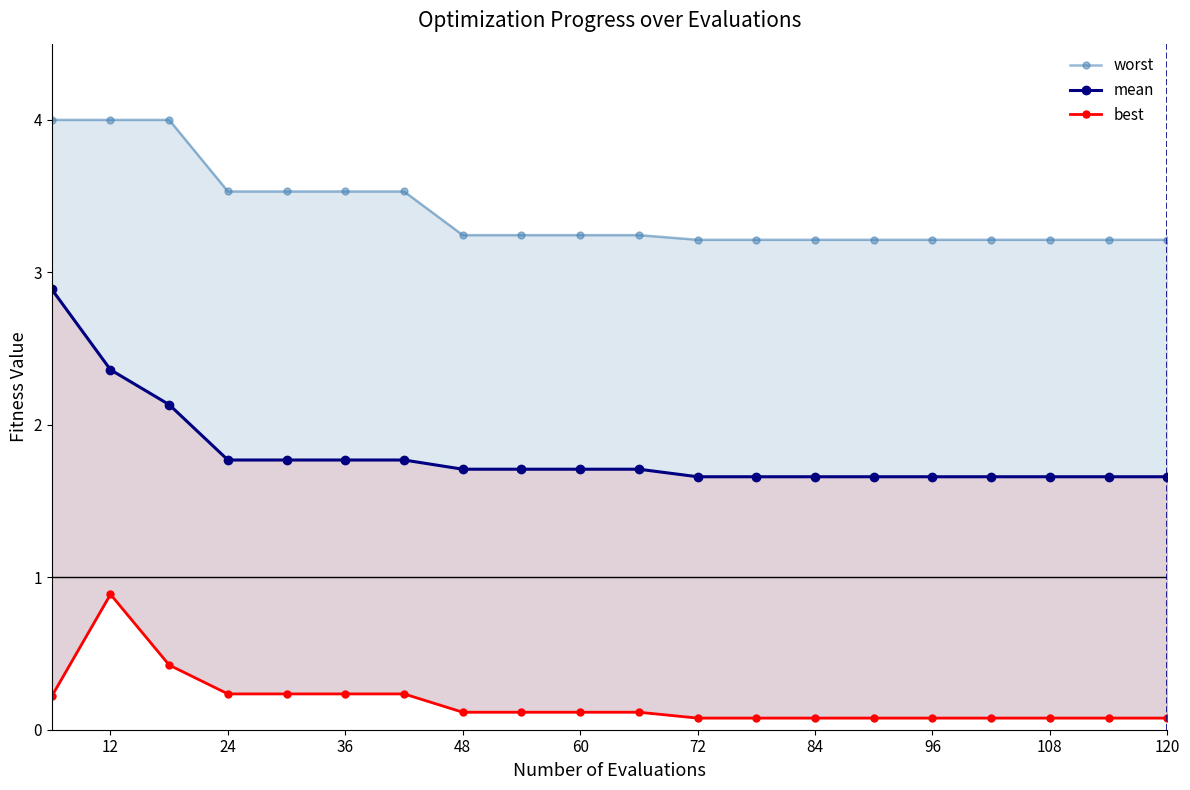

What is the spread (max minus min) of values at 48?

3.1